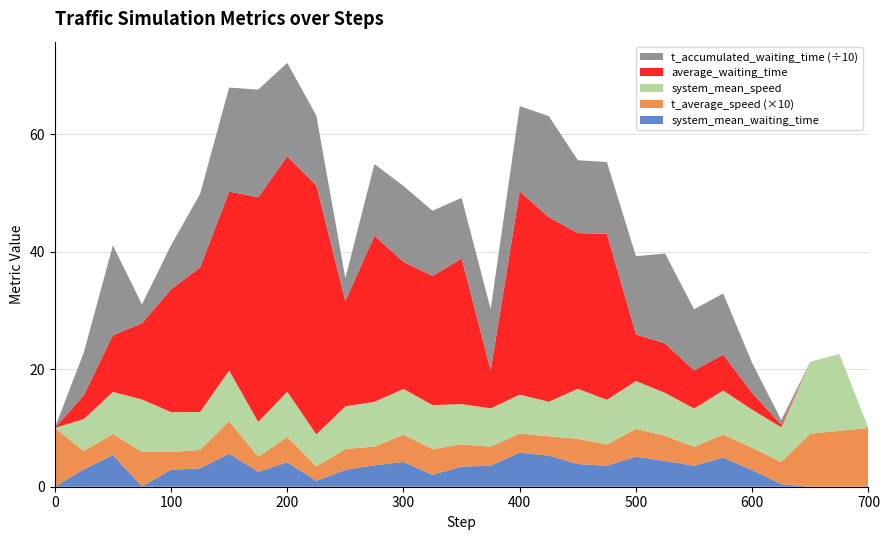

Reading left to right, list all the values displayed in this chart.

system_mean_waiting_time: 0.0	3.0	5.4	0.1	2.9	3.1	5.6	2.5	4.2	1.0	2.9	3.7	4.2	2.0	3.4	3.6	5.8	5.3	3.9	3.6	5.1	4.4	3.6	5.0	2.8	0.4	0.0	0.0	0.0
t_average_speed: 1.0	0.3	0.4	0.6	0.3	0.3	0.6	0.3	0.4	0.2	0.4	0.3	0.5	0.4	0.4	0.3	0.3	0.3	0.4	0.4	0.5	0.4	0.3	0.4	0.4	0.4	0.9	1.0	1.0
system_mean_speed: 0.0	5.5	7.2	8.9	6.8	6.4	8.6	5.9	7.7	5.4	7.3	7.6	7.8	7.5	6.8	6.5	6.6	5.9	8.5	7.6	8.2	7.3	6.5	7.5	6.5	5.9	12.3	13.1	0.0
average_waiting_time: 0.0	4.0	9.6	13.0	20.9	24.6	30.4	38.2	40.0	42.3	17.9	28.2	21.6	22.0	24.8	6.5	34.6	31.4	26.5	28.2	7.9	8.4	6.5	6.1	2.8	0.4	0.0	0.0	0.0
t_accumulated_waiting_time: 0.0	73.0	153.0	32.0	75.0	125.0	177.0	183.0	159.0	119.0	39.0	122.0	129.0	111.0	103.0	104.0	145.0	172.0	124.0	122.0	133.0	153.0	104.0	104.0	51.0	8.0	0.0	0.0	0.0